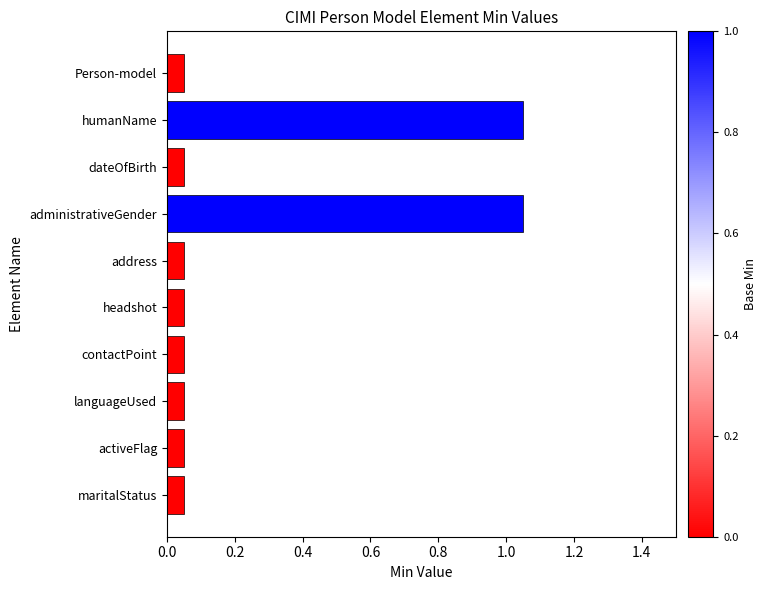

How many data points does each series have?

10